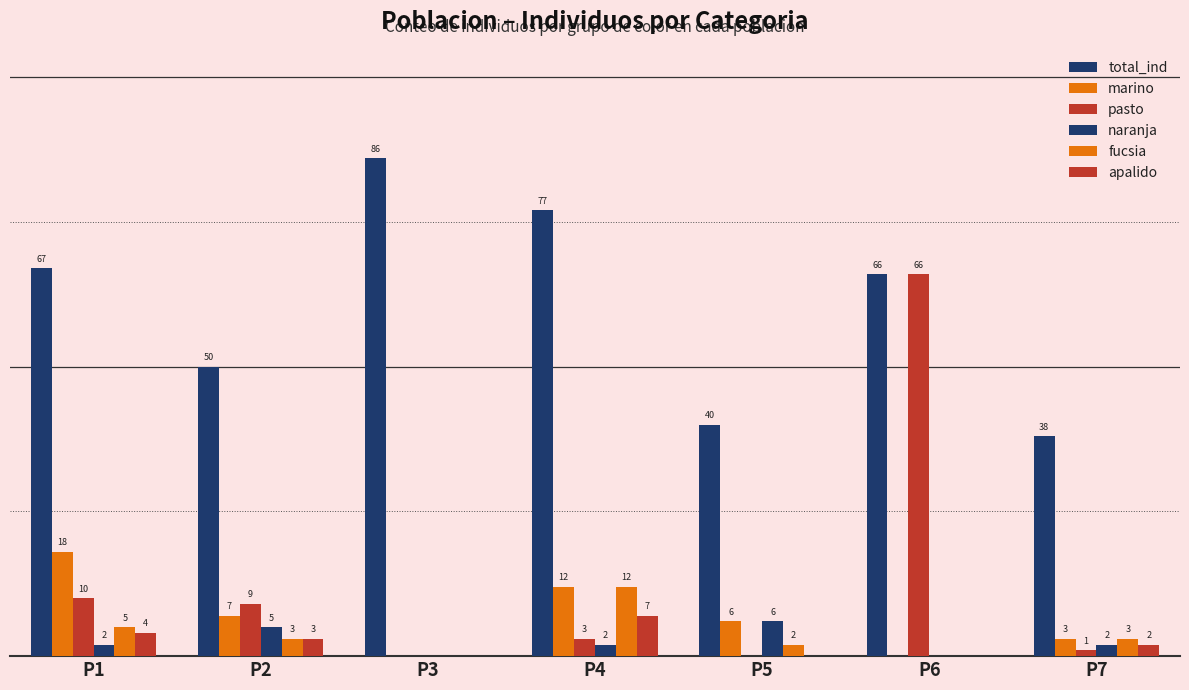

Reading left to right, list all the values displayed in this chart.

total_ind: P1=67	P2=50	P3=86	P4=77	P5=40	P6=66	P7=38
marino: P1=18	P2=7	P3=0	P4=12	P5=6	P6=0	P7=3
pasto: P1=10	P2=9	P3=0	P4=3	P5=0	P6=66	P7=1
naranja: P1=2	P2=5	P3=0	P4=2	P5=6	P6=0	P7=2
fucsia: P1=5	P2=3	P3=0	P4=12	P5=2	P6=0	P7=3
apalido: P1=4	P2=3	P3=0	P4=7	P5=0	P6=0	P7=2